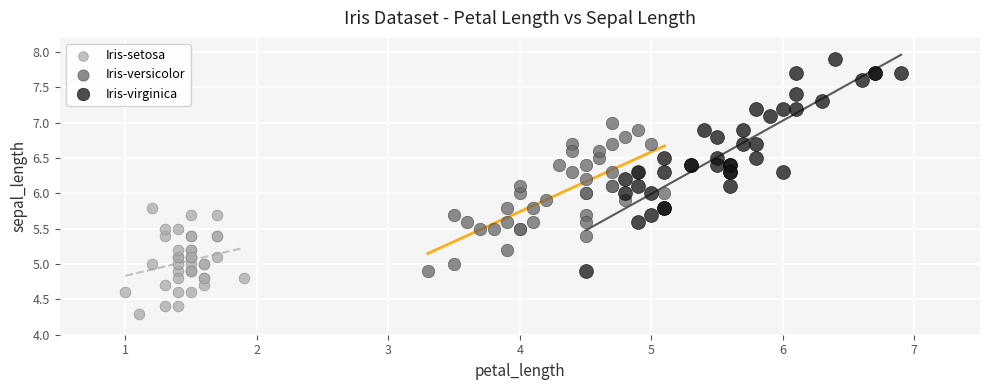

What are all the series names shown in the legend?

Iris-setosa, Iris-versicolor, Iris-virginica